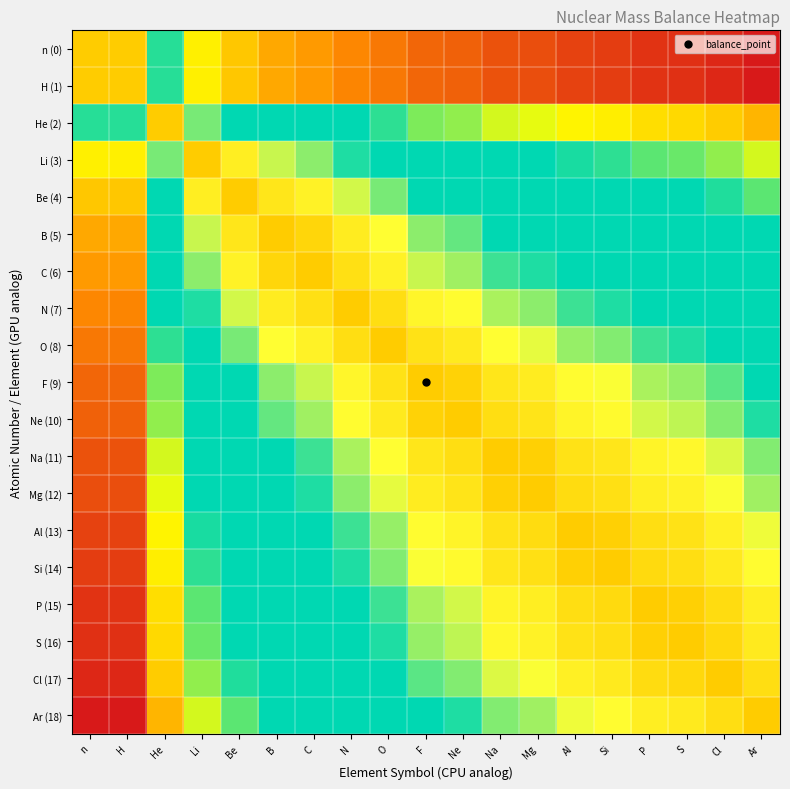

What is the spread (max minus min) of values at O?

0.8